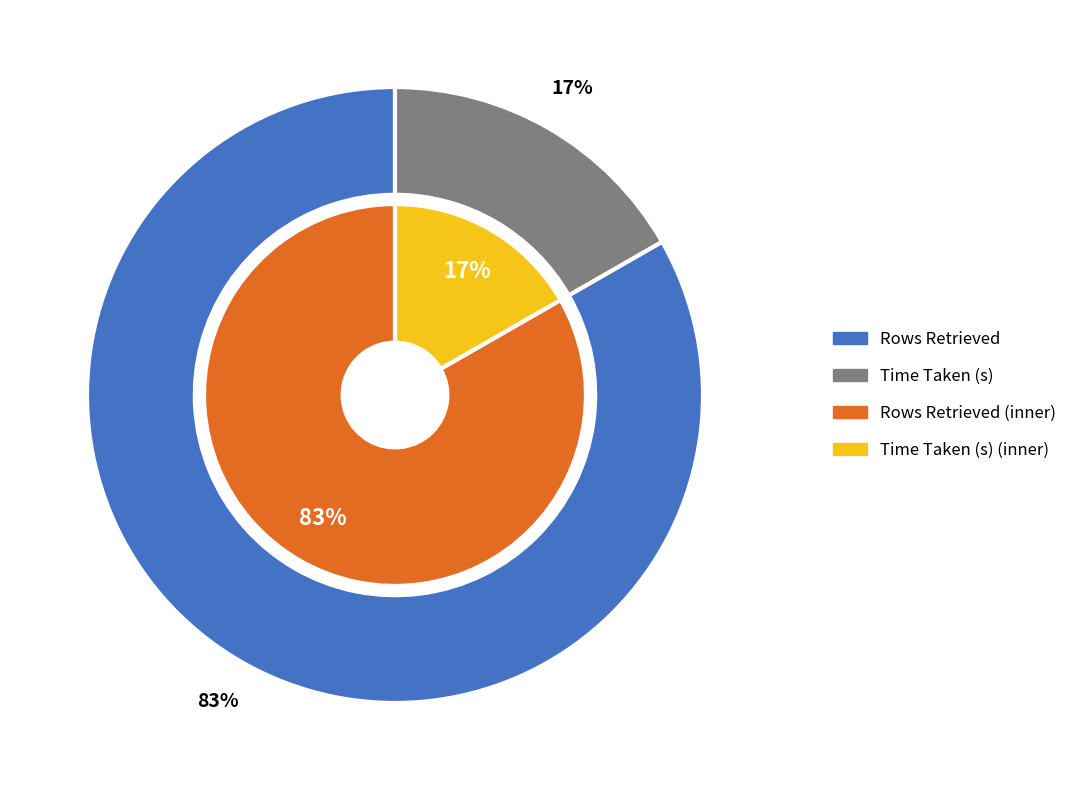

Combined, what portion of the pie is Rows Retrieved and Time Taken (s)?

100.0%